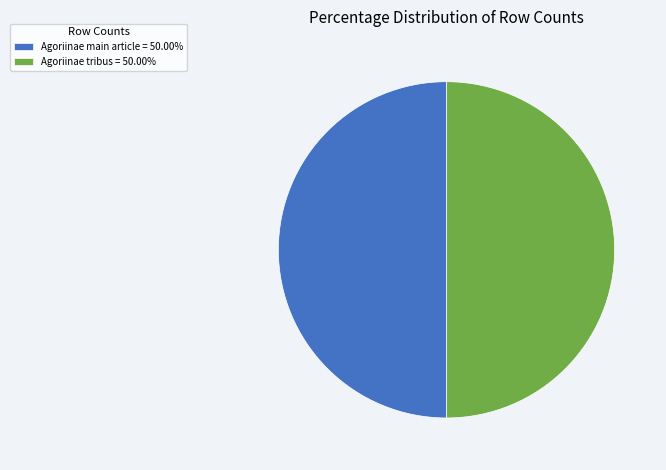

Do Agoriinae main article = 50.00% and Agoriinae tribus = 50.00% together represent more than half of the pie?

Yes